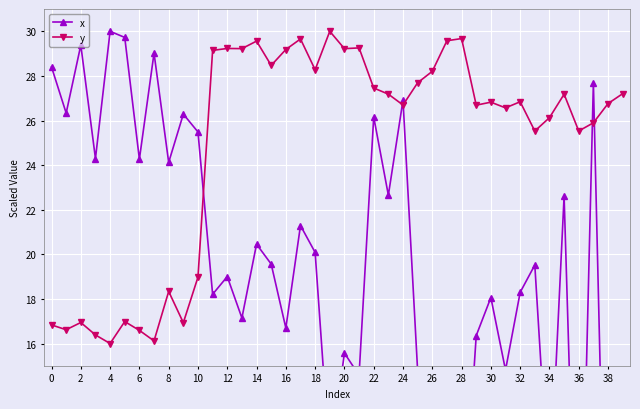

Where is the first local maximum for y?

2